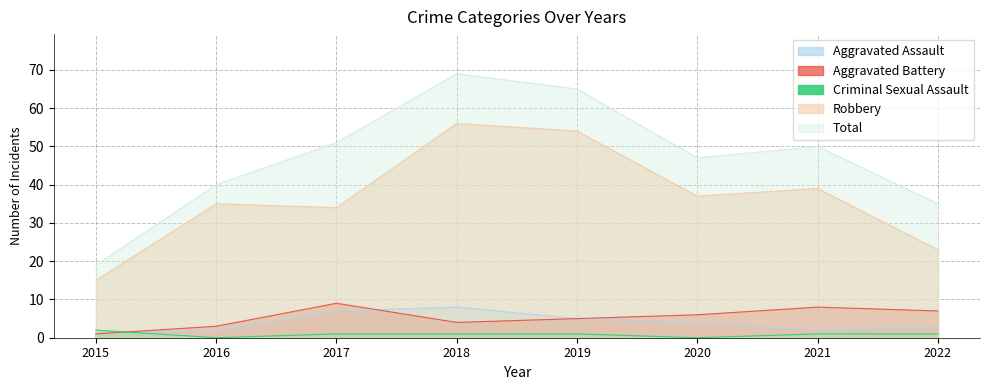

What is the total value across all series at 2022?

69